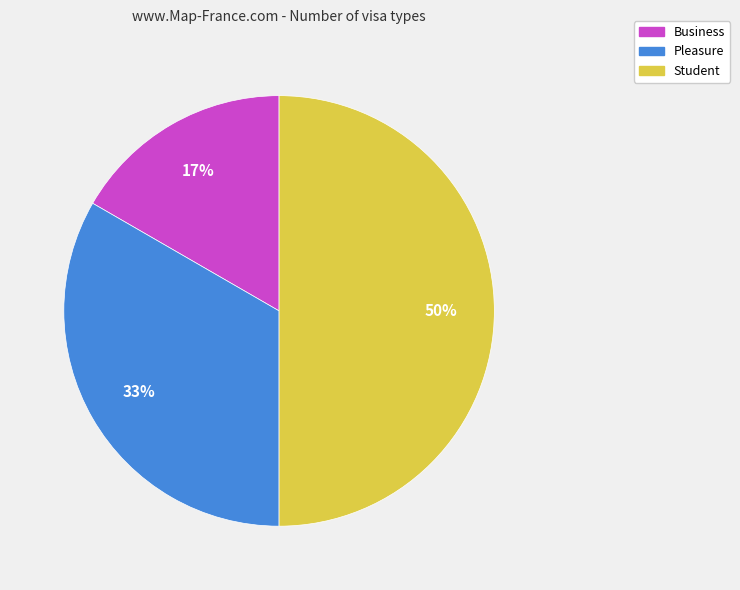

Which category has the biggest portion of the pie?

Student